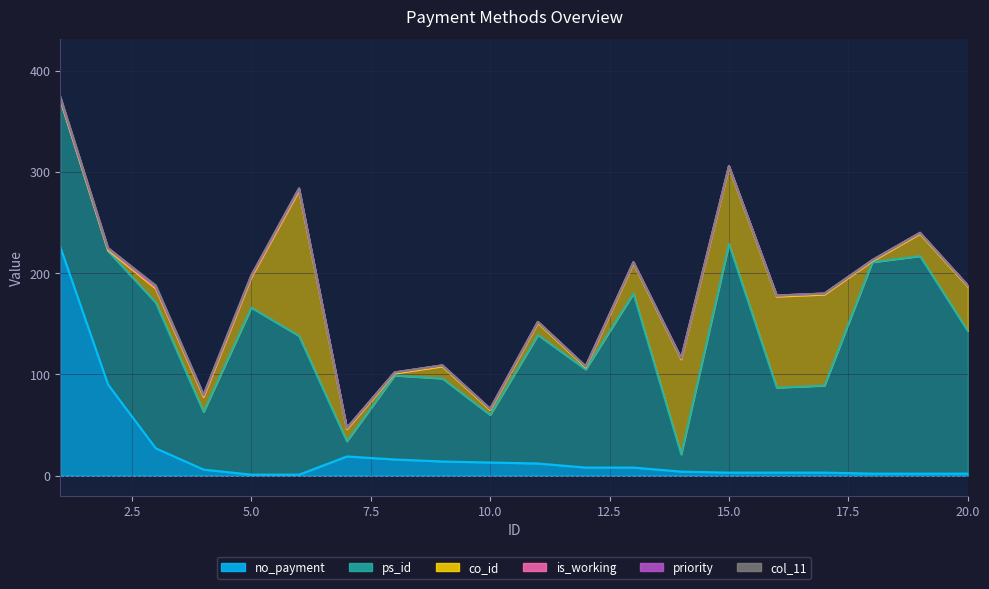

What is the value of the priority point at the 5th from the left?

1